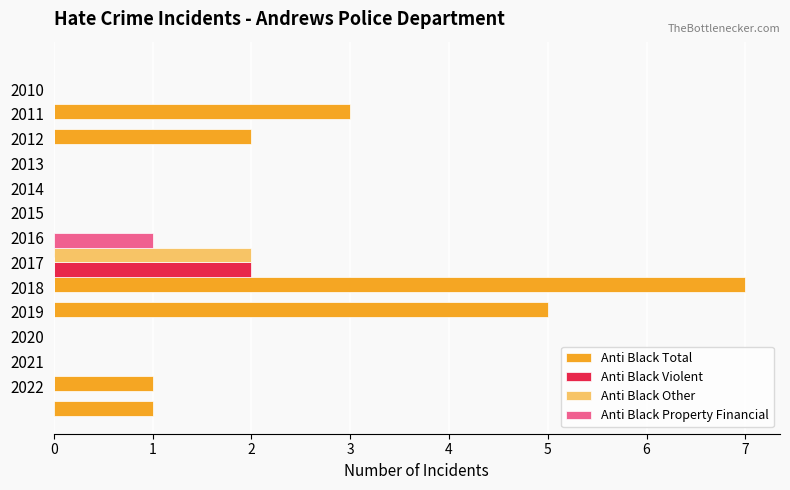

Is it true that Anti Black Total equals 1 at 2022?

True